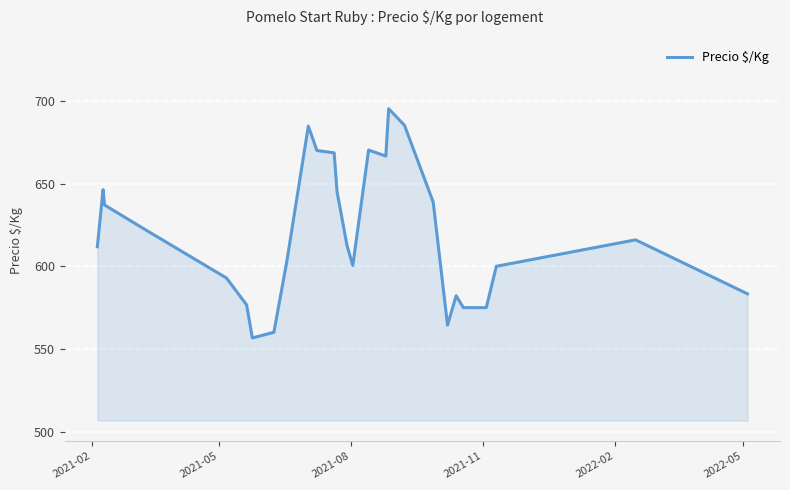

What is the difference between the maximum and minimum values?

138.6